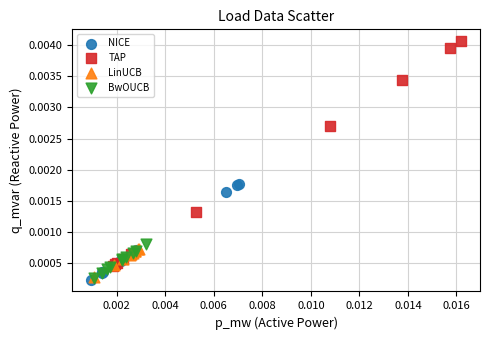

Which series has the widest spread of Y values?

TAP